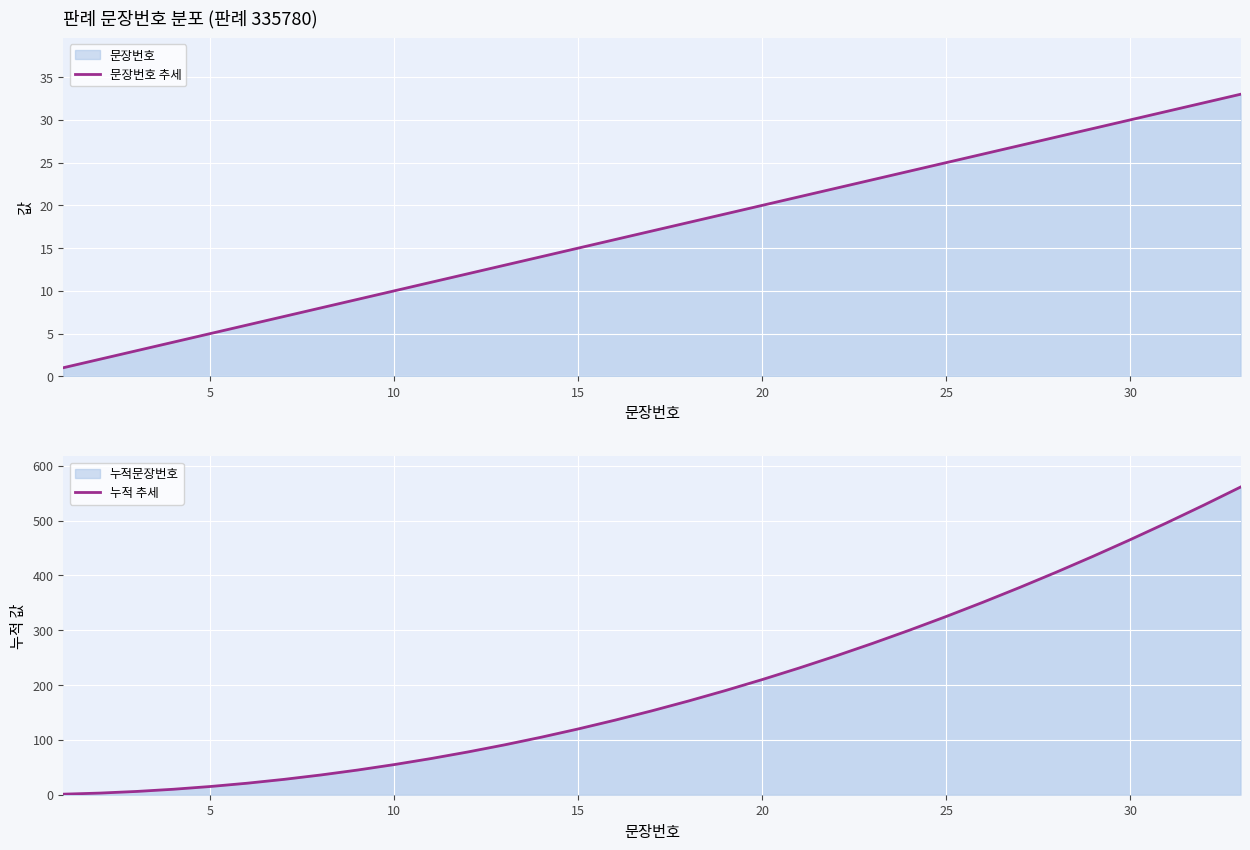

Rank the series by their maximum value, from lowest to highest.

문장번호 추세, 누적 추세